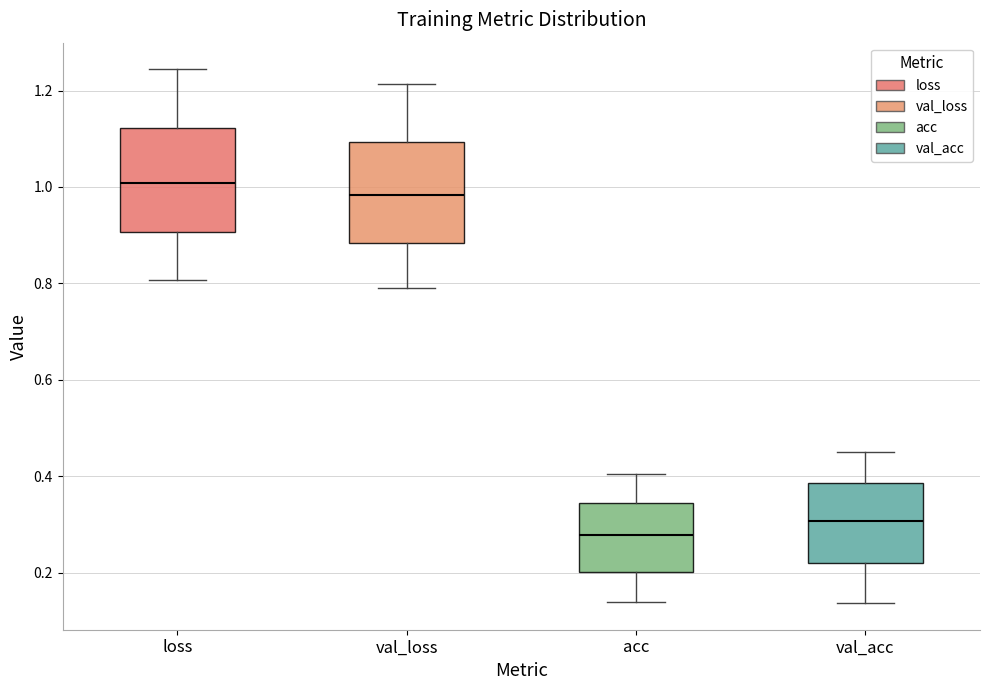

Which box's median line is the lowest?

acc